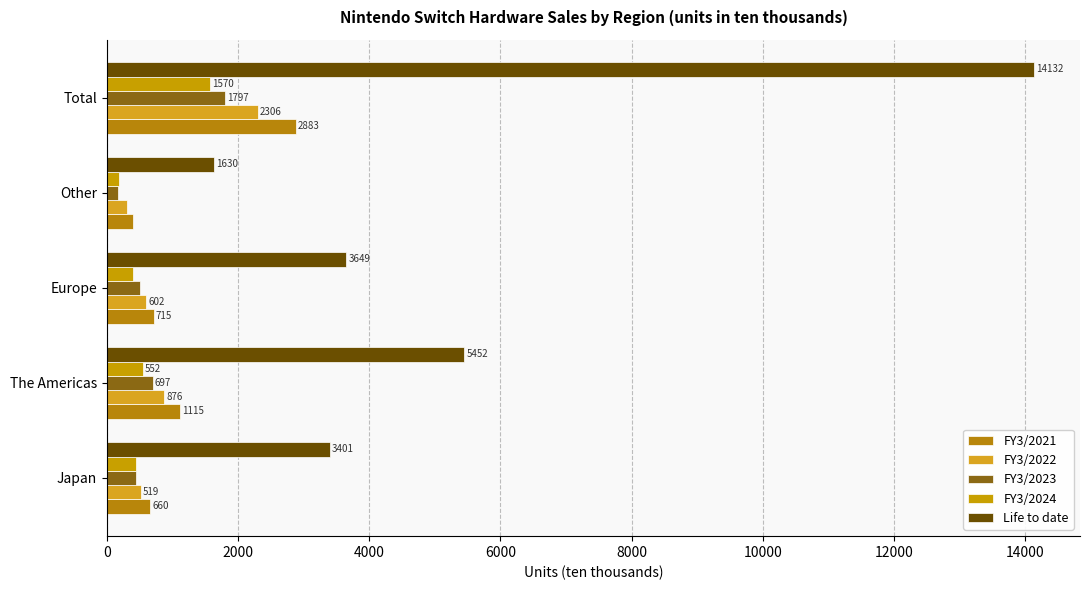

What is the average value of the Life to date series?

5653